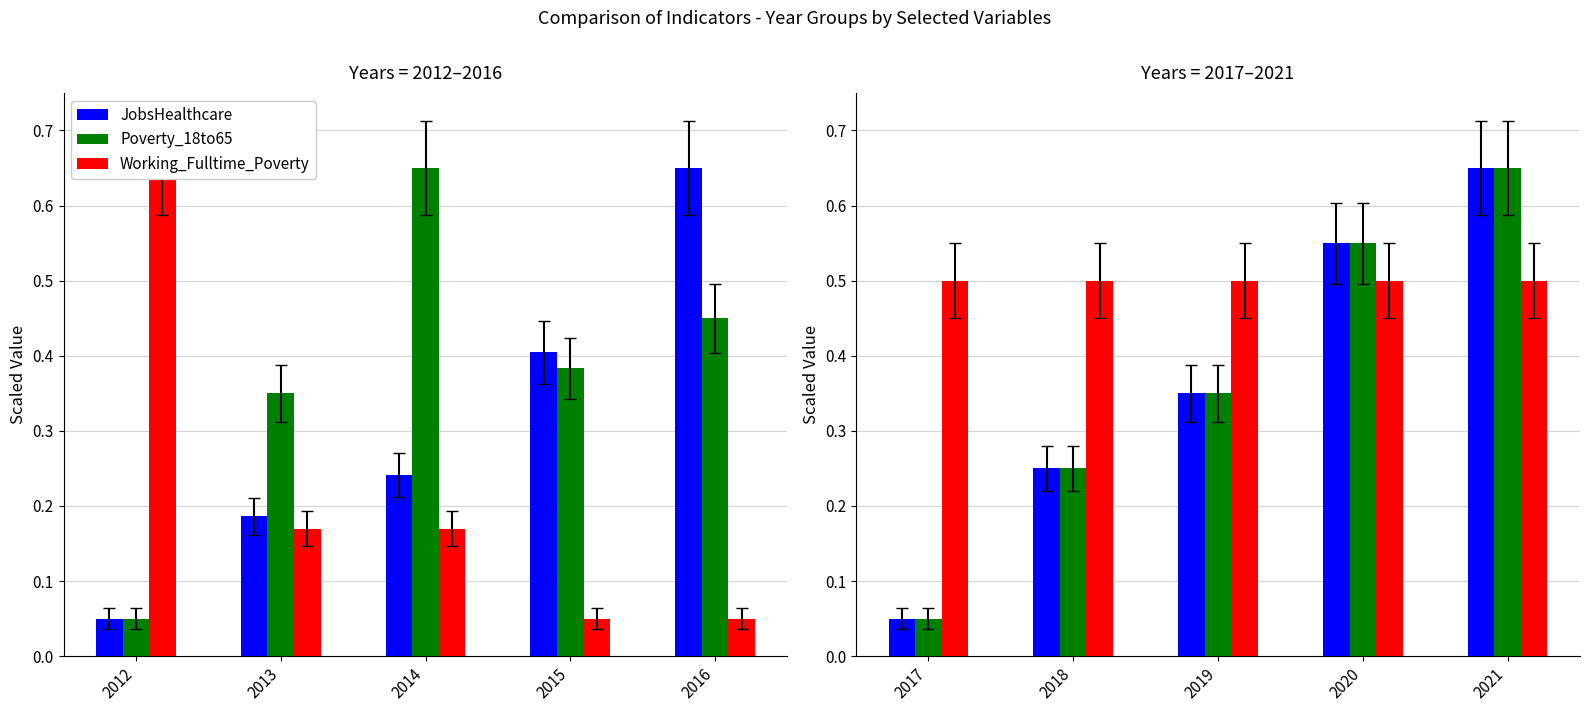

Is it true that Poverty_18to65 equals 0.1 at 2017?

False